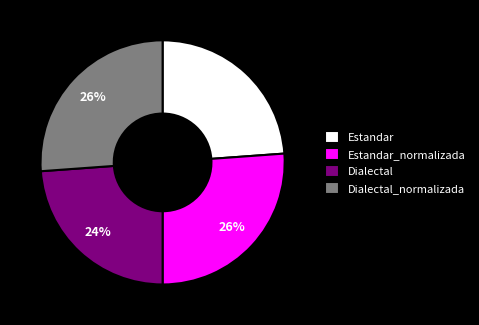

Does Estandar_normalizada account for over 50% of the chart?

No